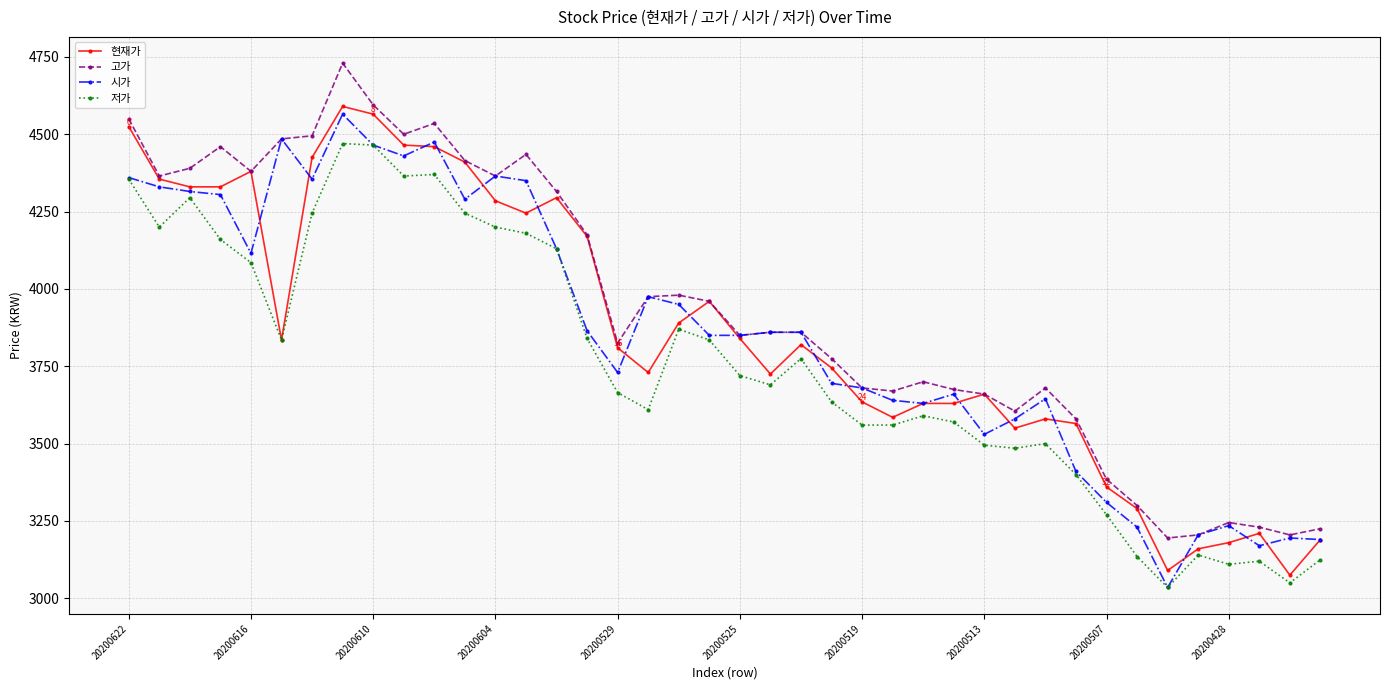

True or false: 저가 has more than 1 interior local peaks.

True